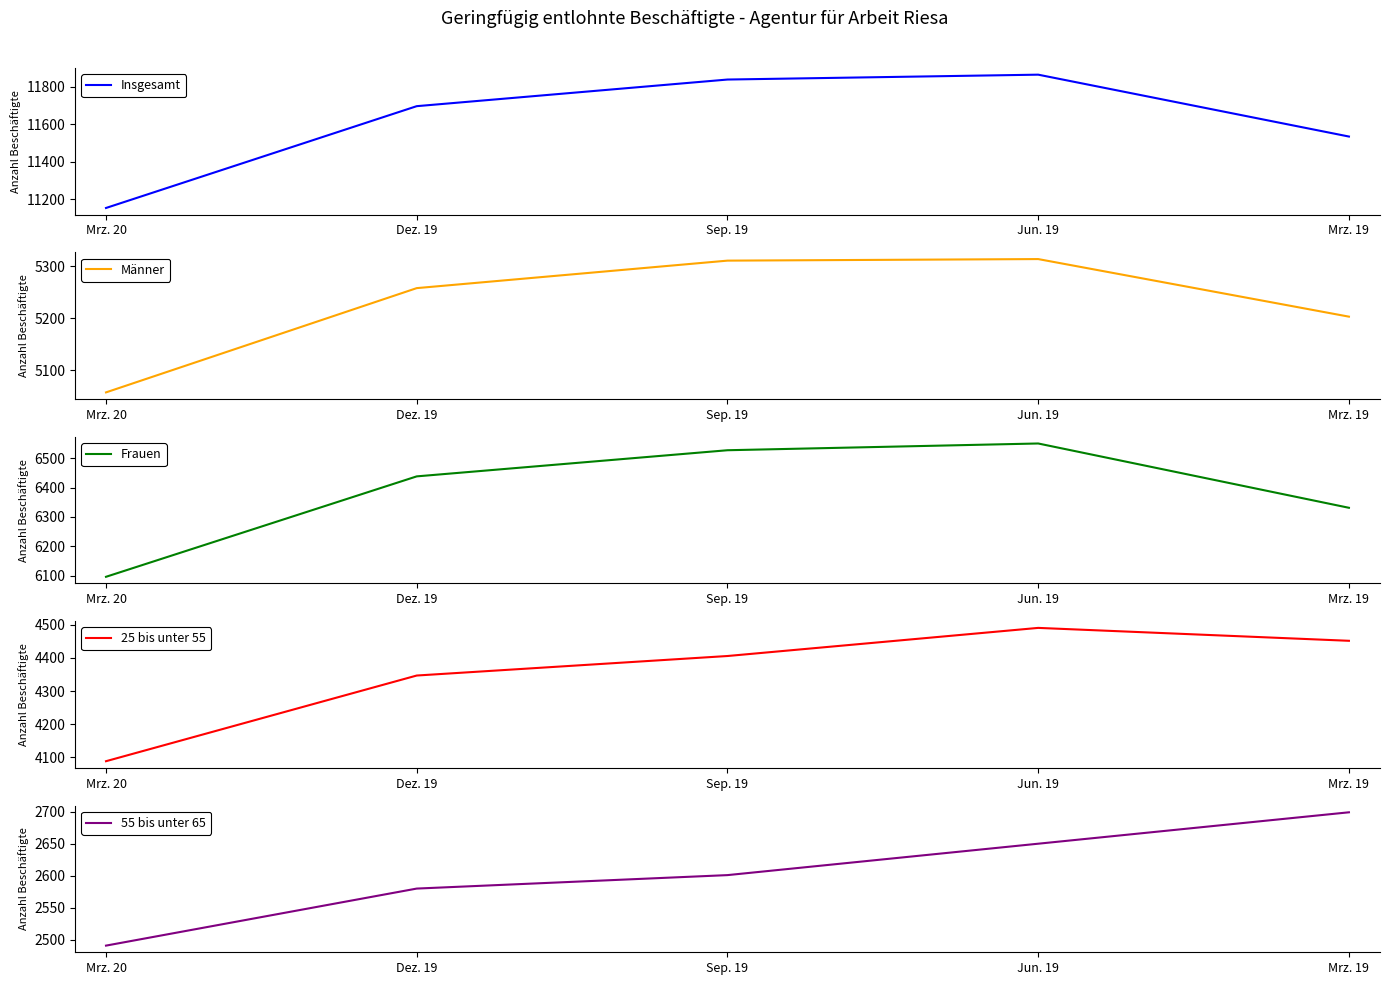

Between Sep. 19 and Mrz. 20, which is larger?

Sep. 19